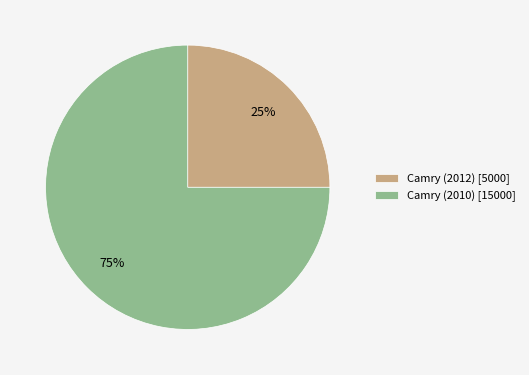

Rank the categories by value from highest to lowest.

Camry (2010), Camry (2012)